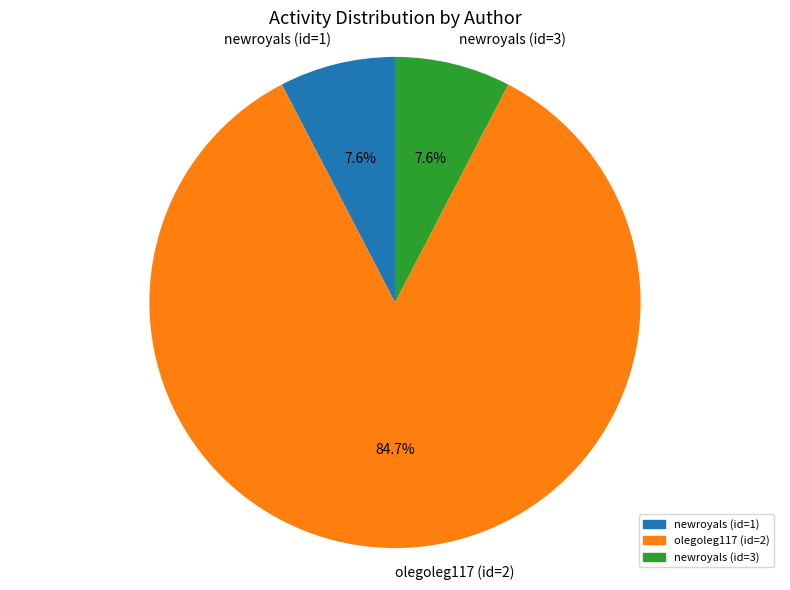

To the nearest percent, what is the combined percentage of newroyals (id=1) and olegoleg117 (id=2)?

92%